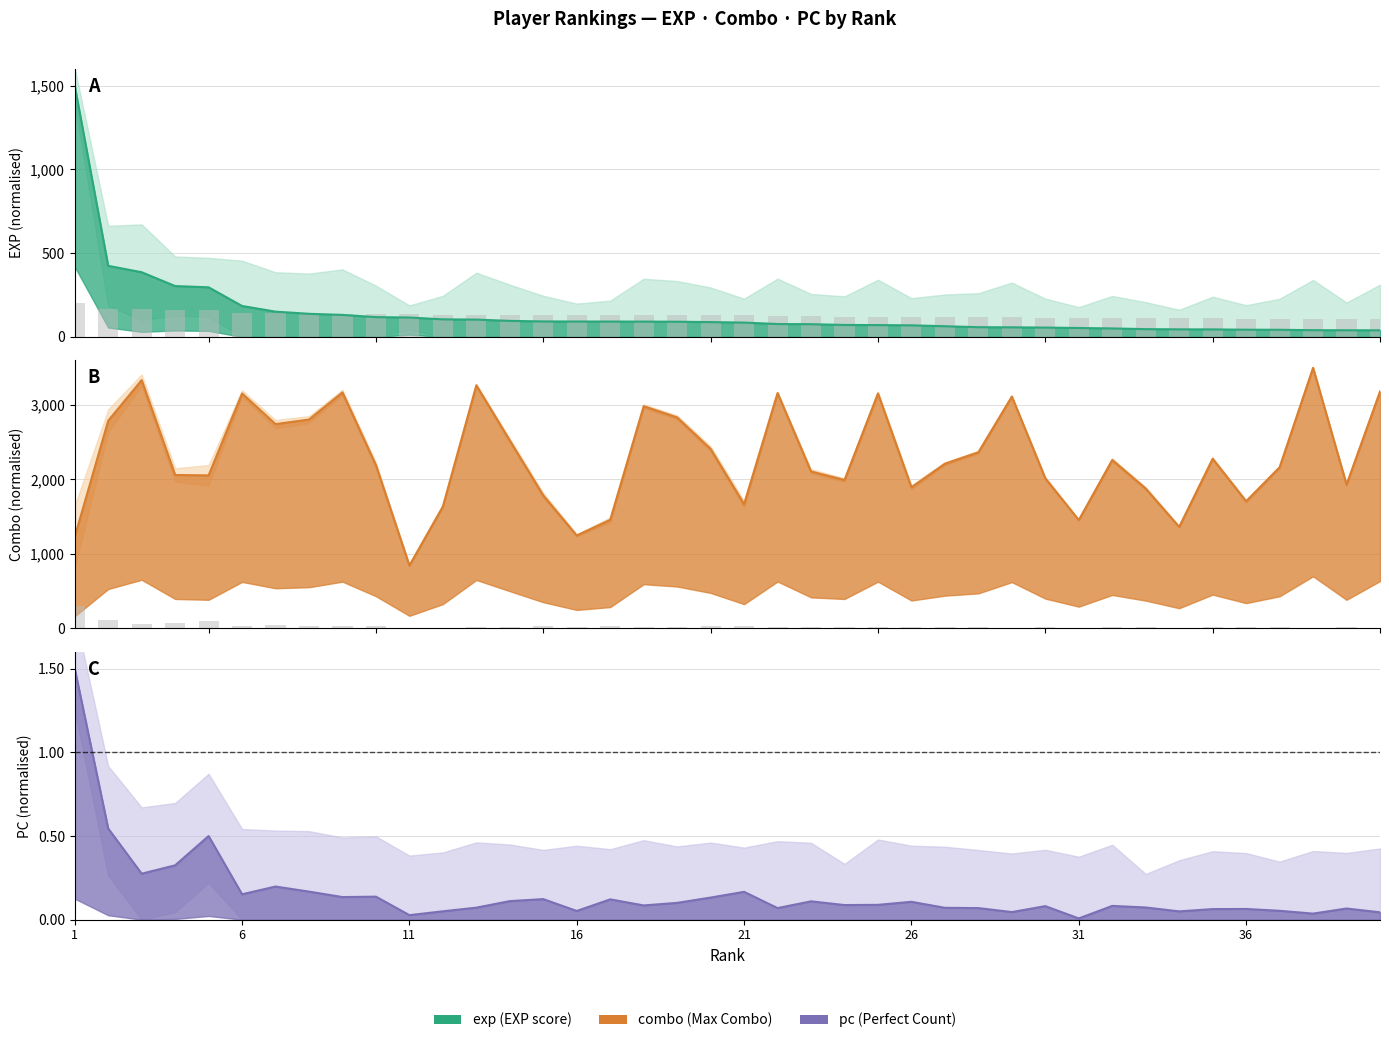

What is the maximum value shown in the chart?

3500.0